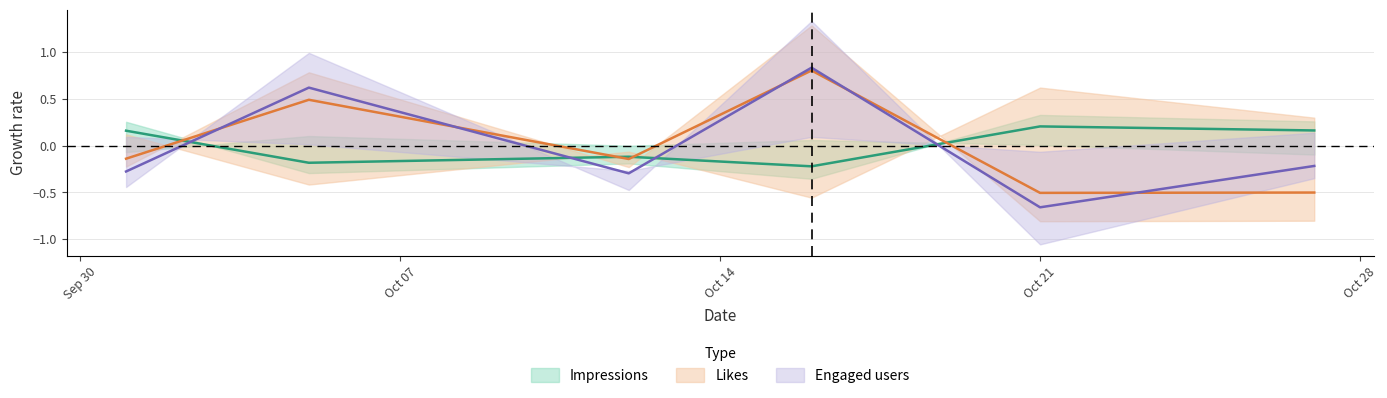

How many intersections are there between Engaged users and Likes?

5